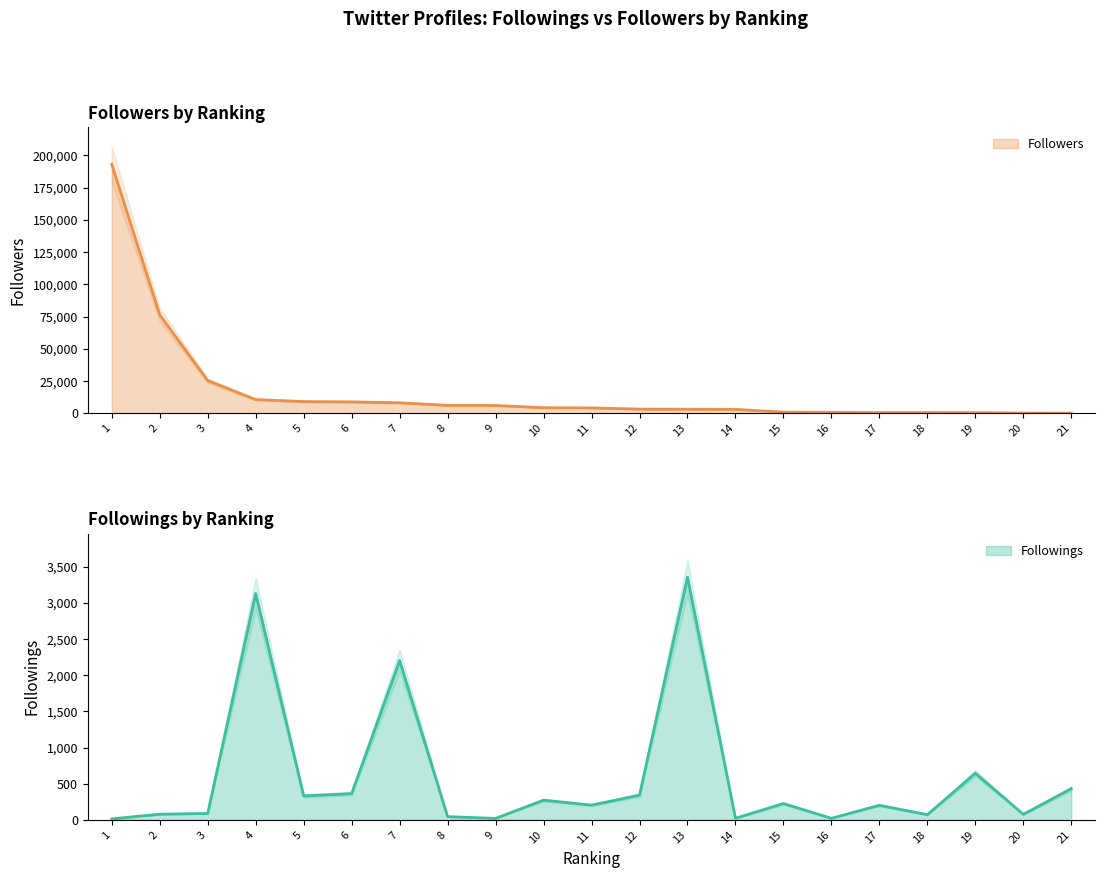

At which category is the sum across all series the highest?

1